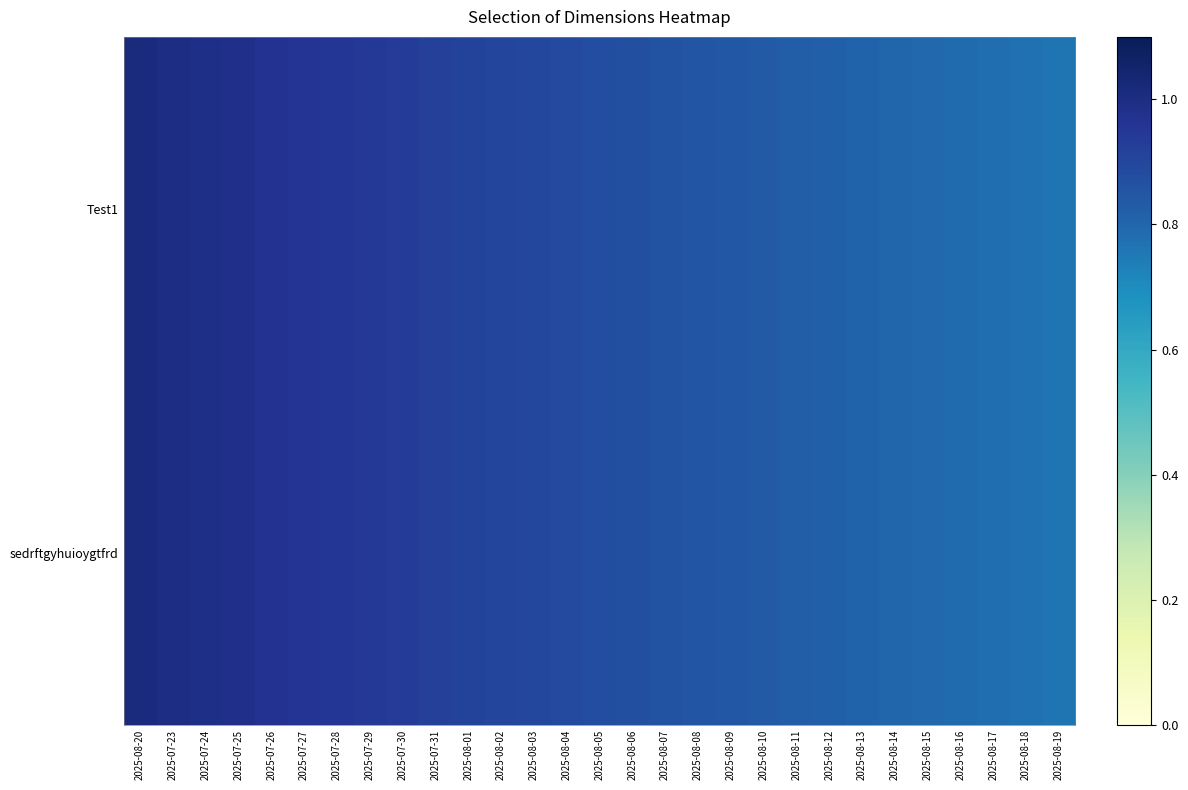

Which label corresponds to the largest value in the chart?

2025-08-20